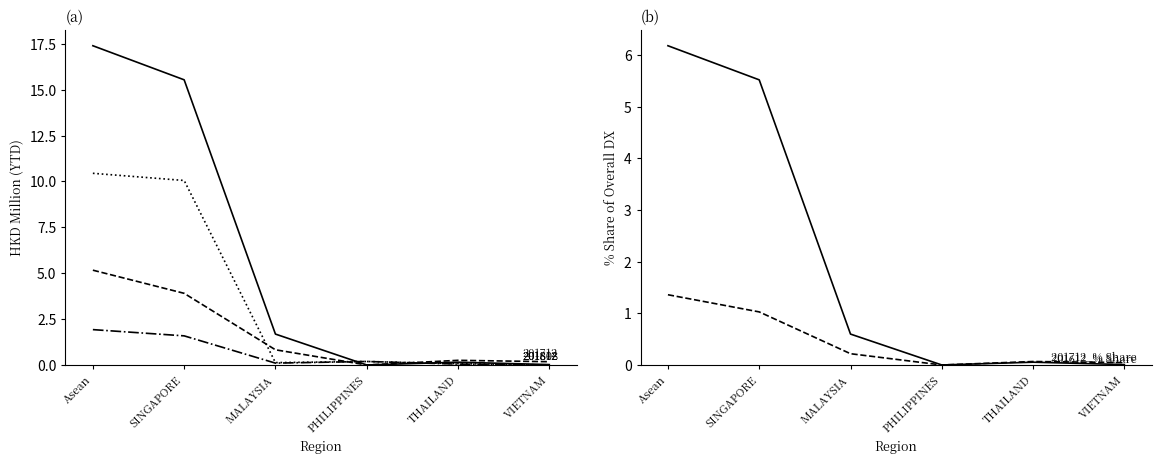

What is the difference between the second highest and minimum values in the 201712_% Share series?

1.0